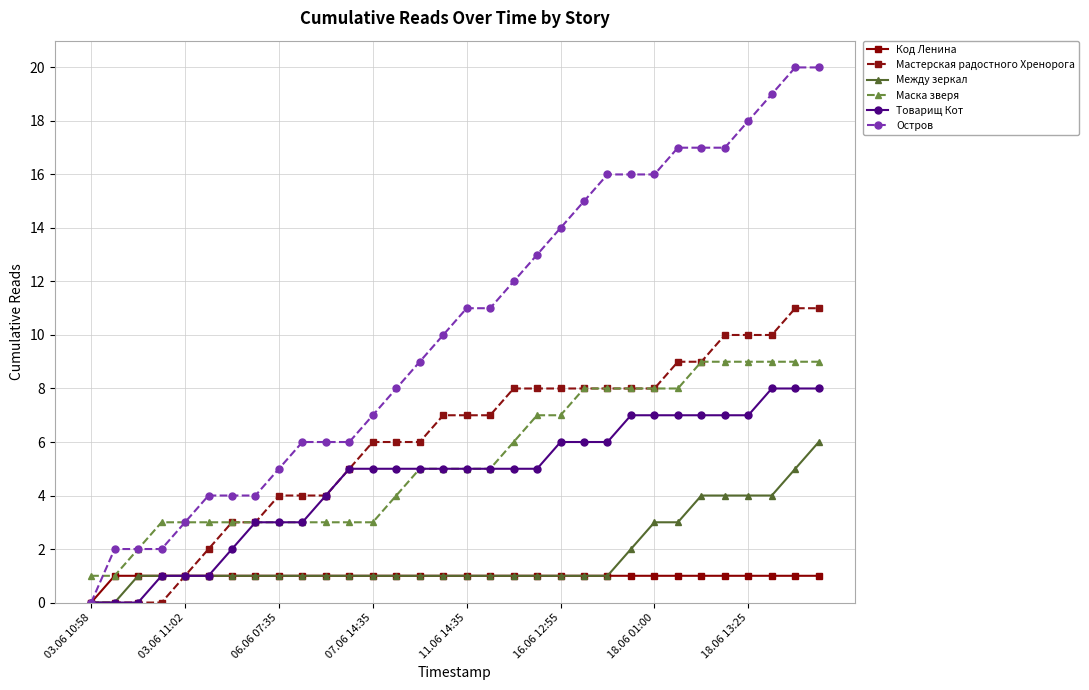

Which series has the widest spread of values?

Остров